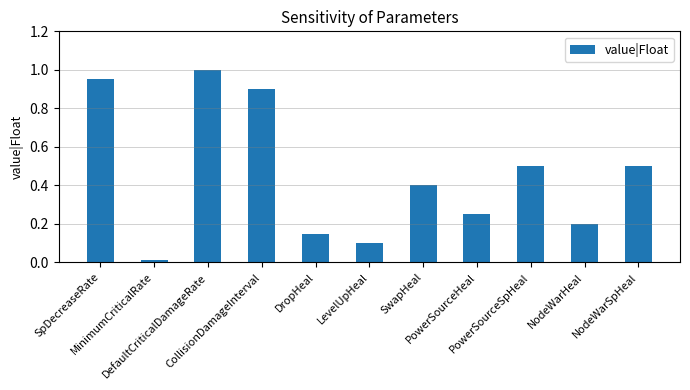

The value at SwapHeal is 0.6. True or false?

False